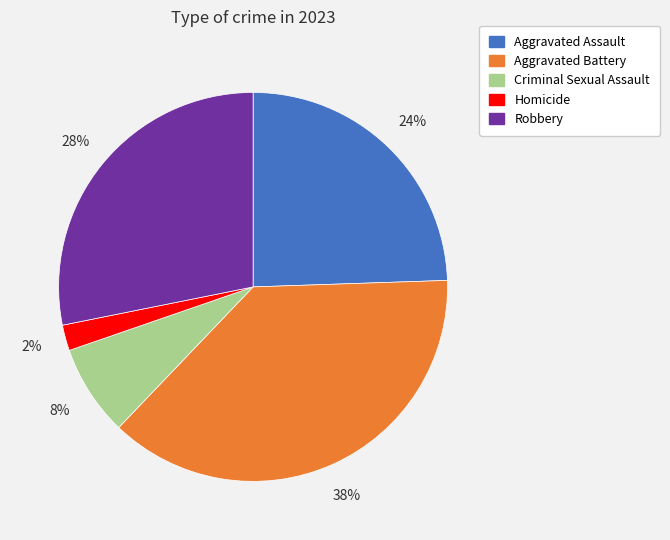

Between Homicide and Robbery, which is larger?

Robbery